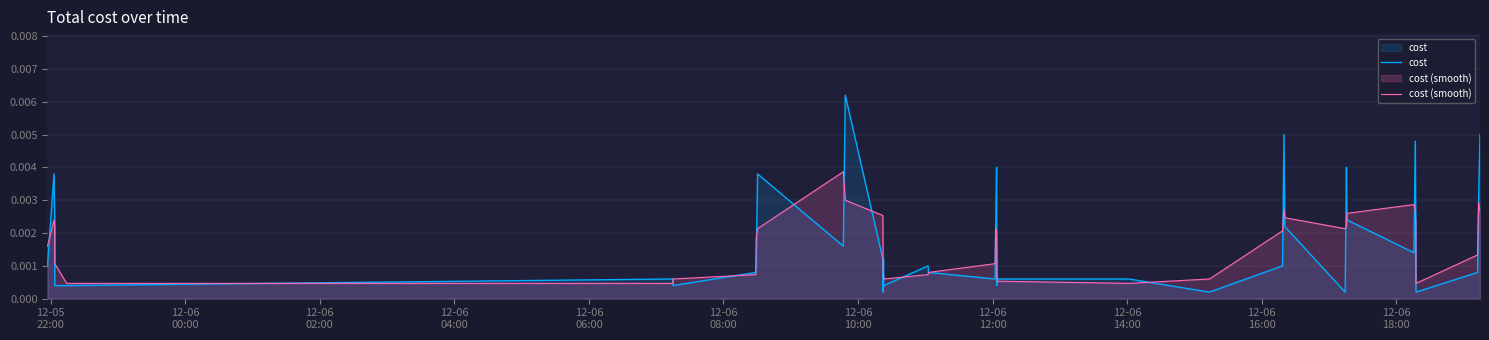

Count the number of data series in this chart.

2